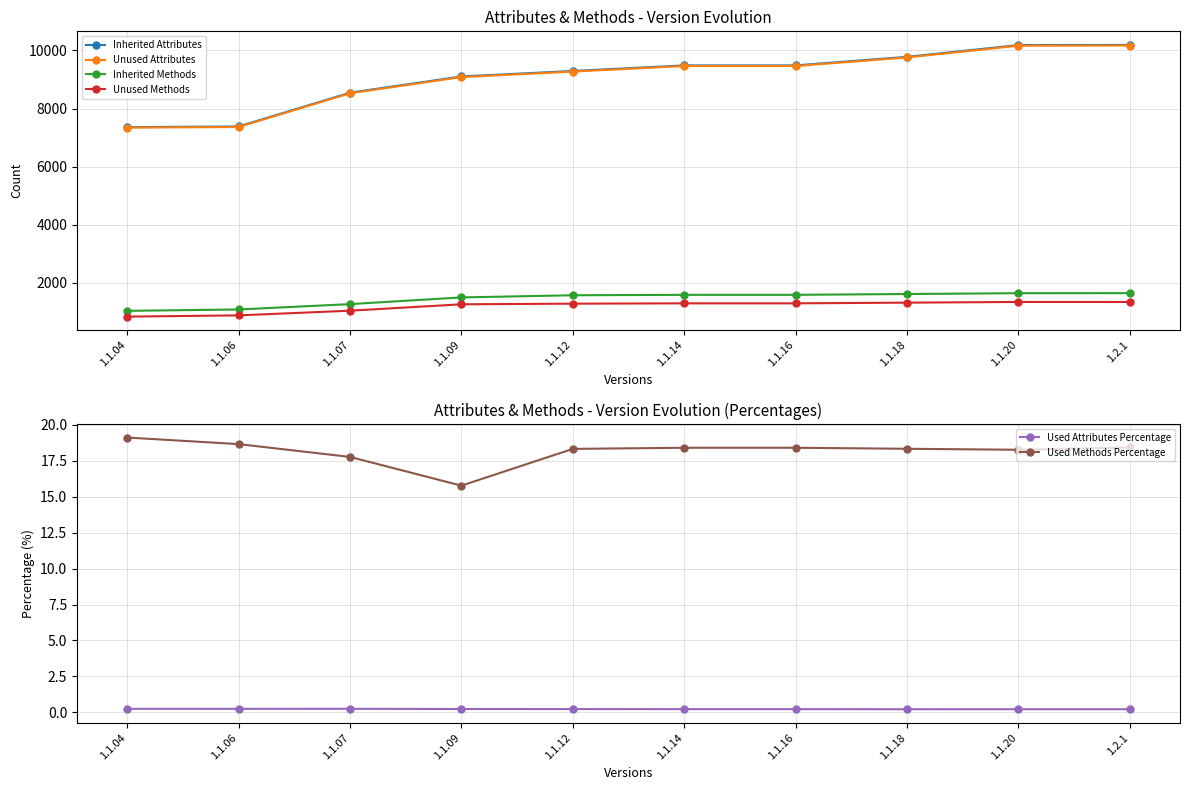

Is the value of Unused Methods at 1.1.04 greater than the value of Inherited Attributes at 1.1.09?

No